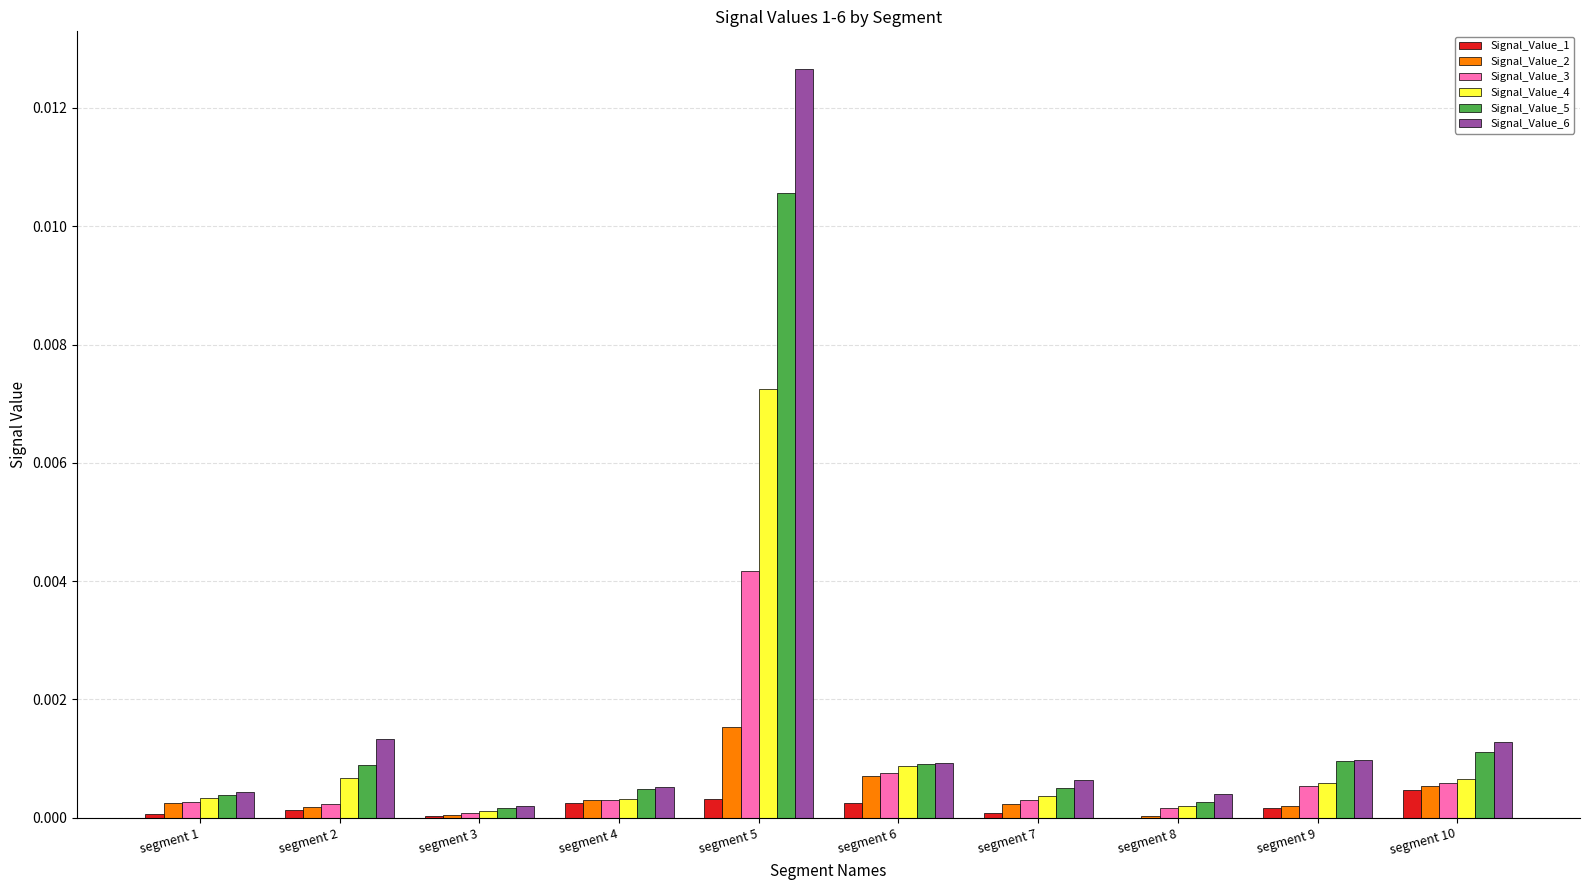

At which label does Signal_Value_2 reach its peak?

segment 5